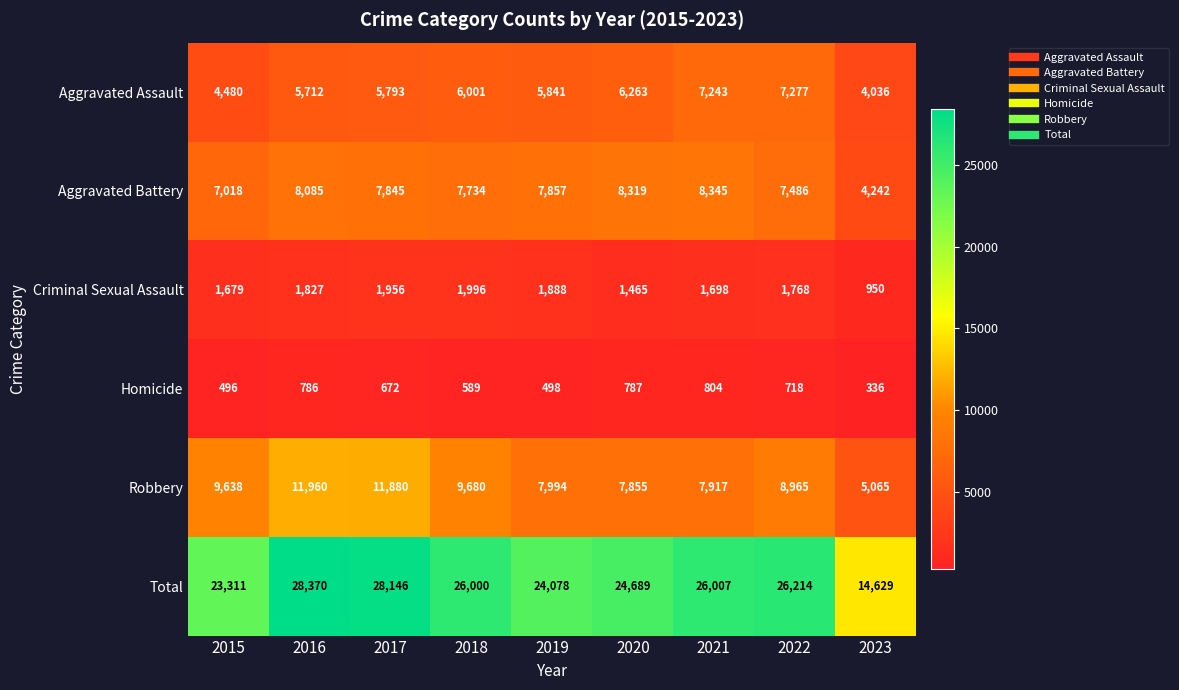

What value does the Aggravated Battery series have at 2016?

8085